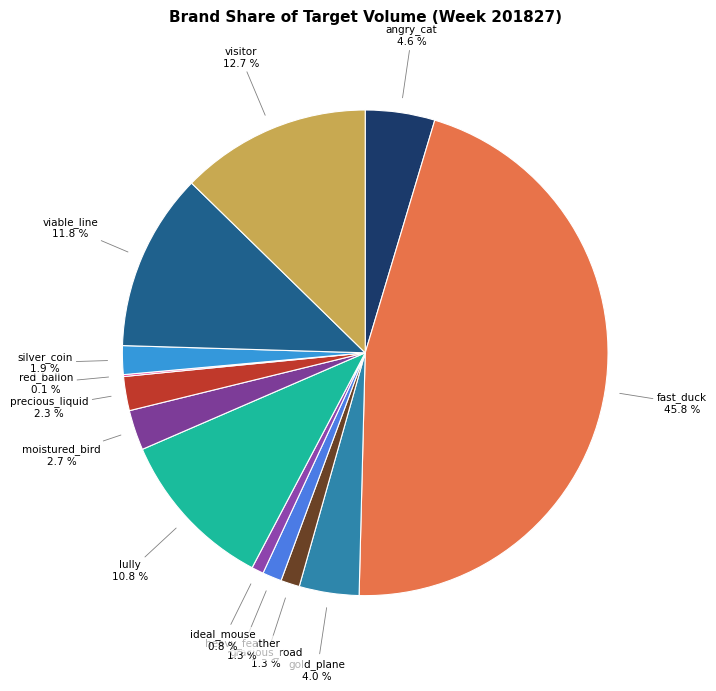

Which slice is the largest?

fast_duck